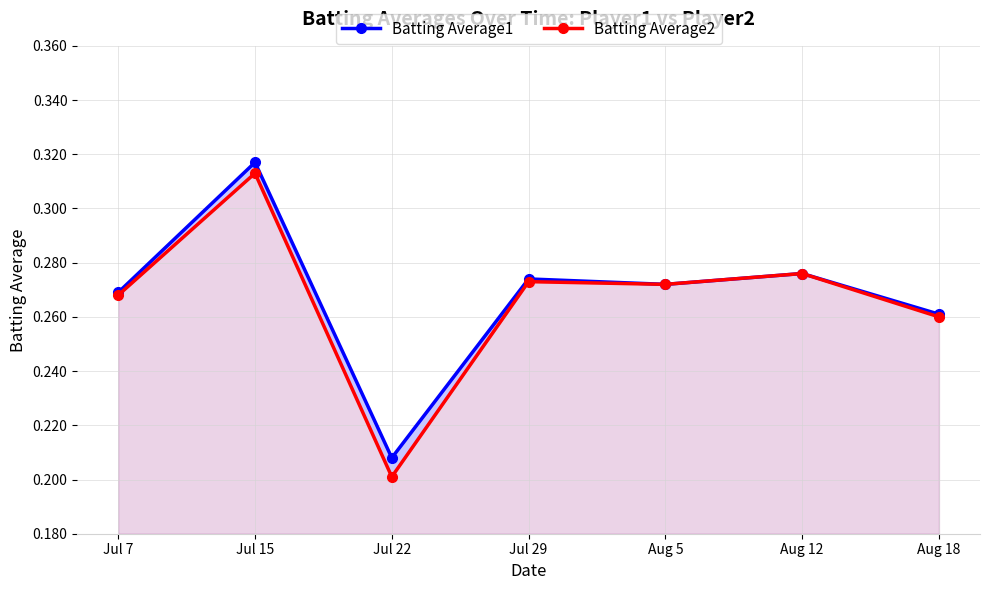

Between Aug 5 and Aug 18, which series saw the biggest shift?

Batting Average2